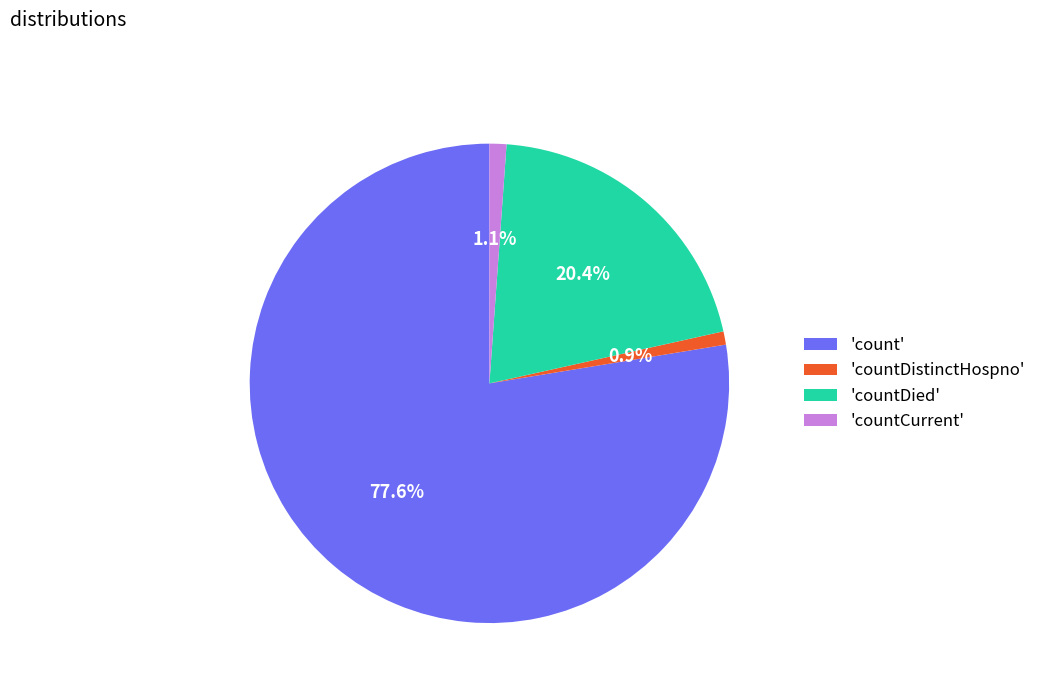

Approximately how many times larger is the value at 'countDied' compared to 'countDistinctHospno'?

22.7